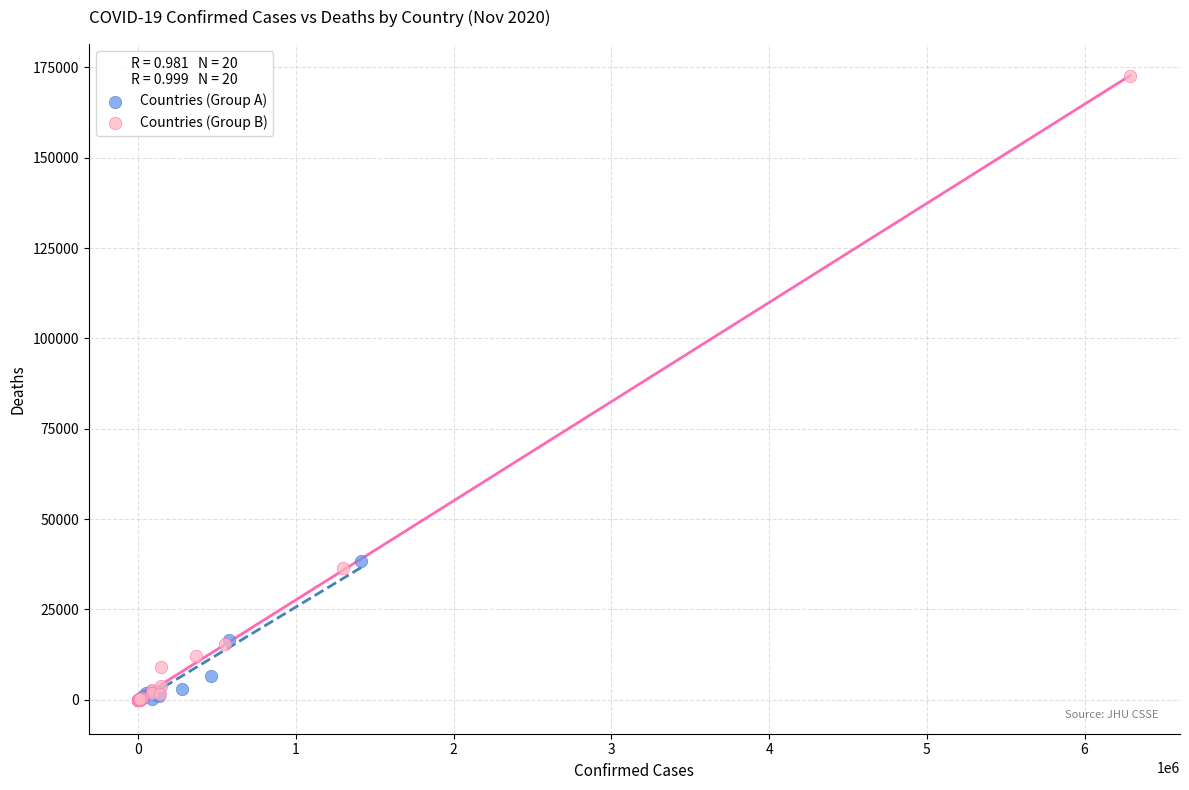

Which series has the widest spread of Y values?

Countries (Group B)